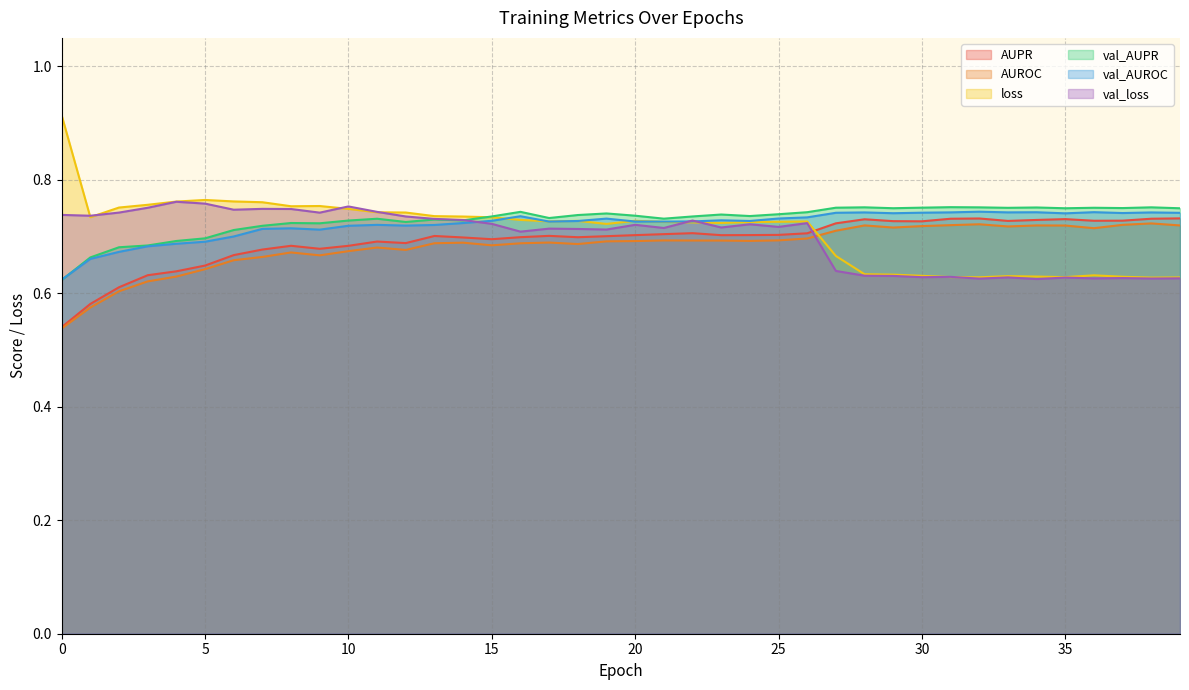

What is the value of the val_AUROC point at the 2nd from the left?

0.7